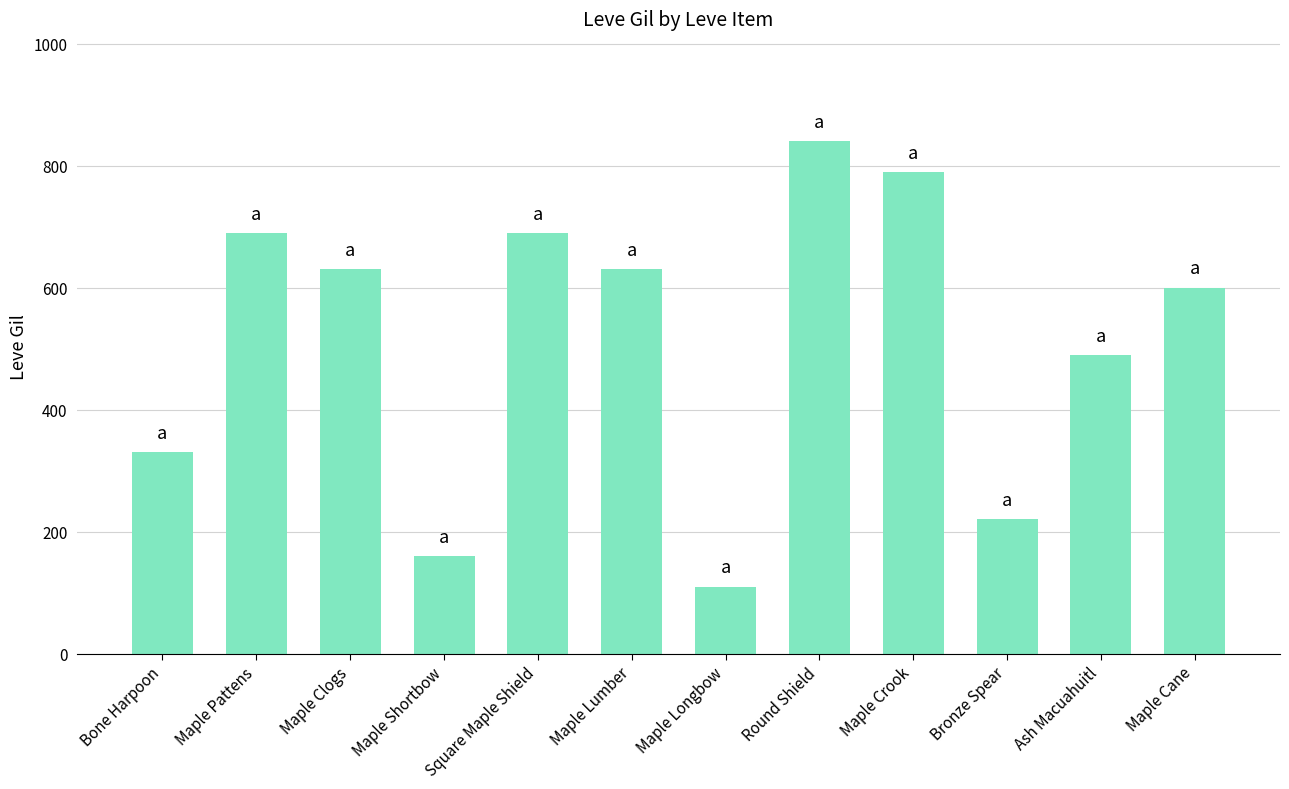

What is the minimum value shown in the chart?

110